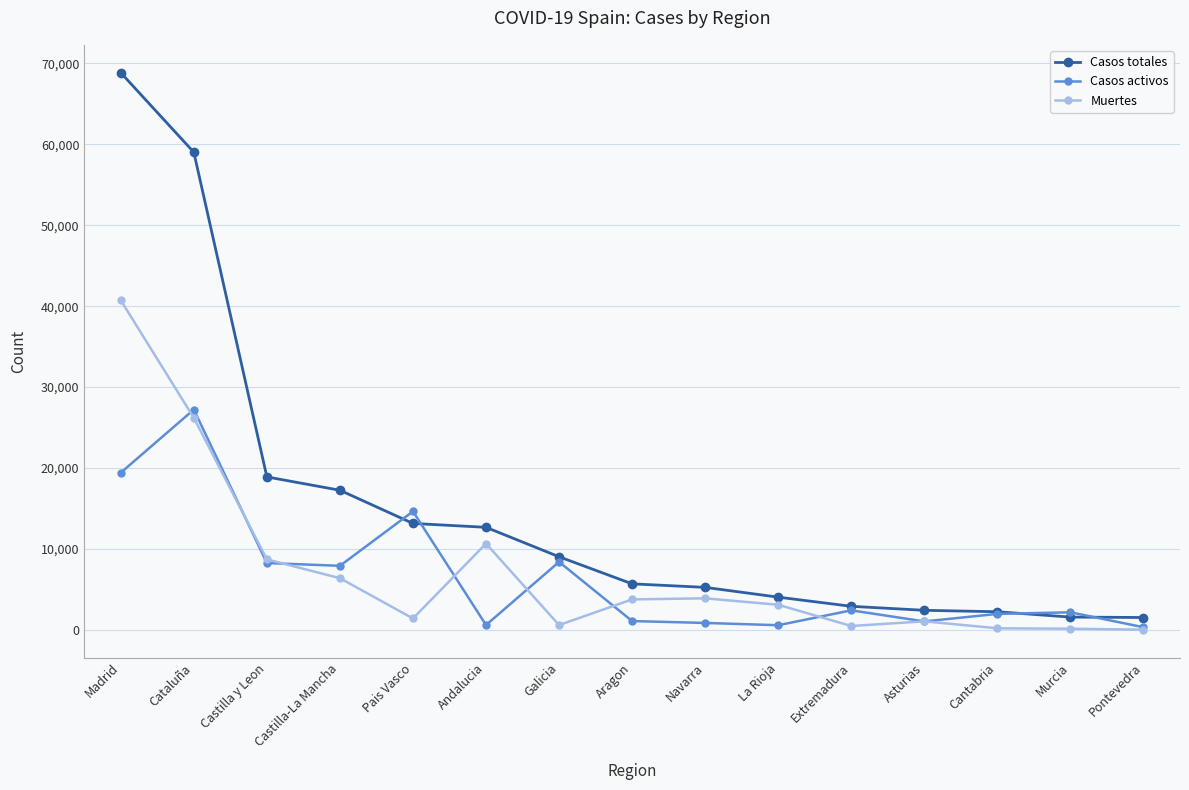

Is it true that Muertes equals 26203 at Cataluña?

True